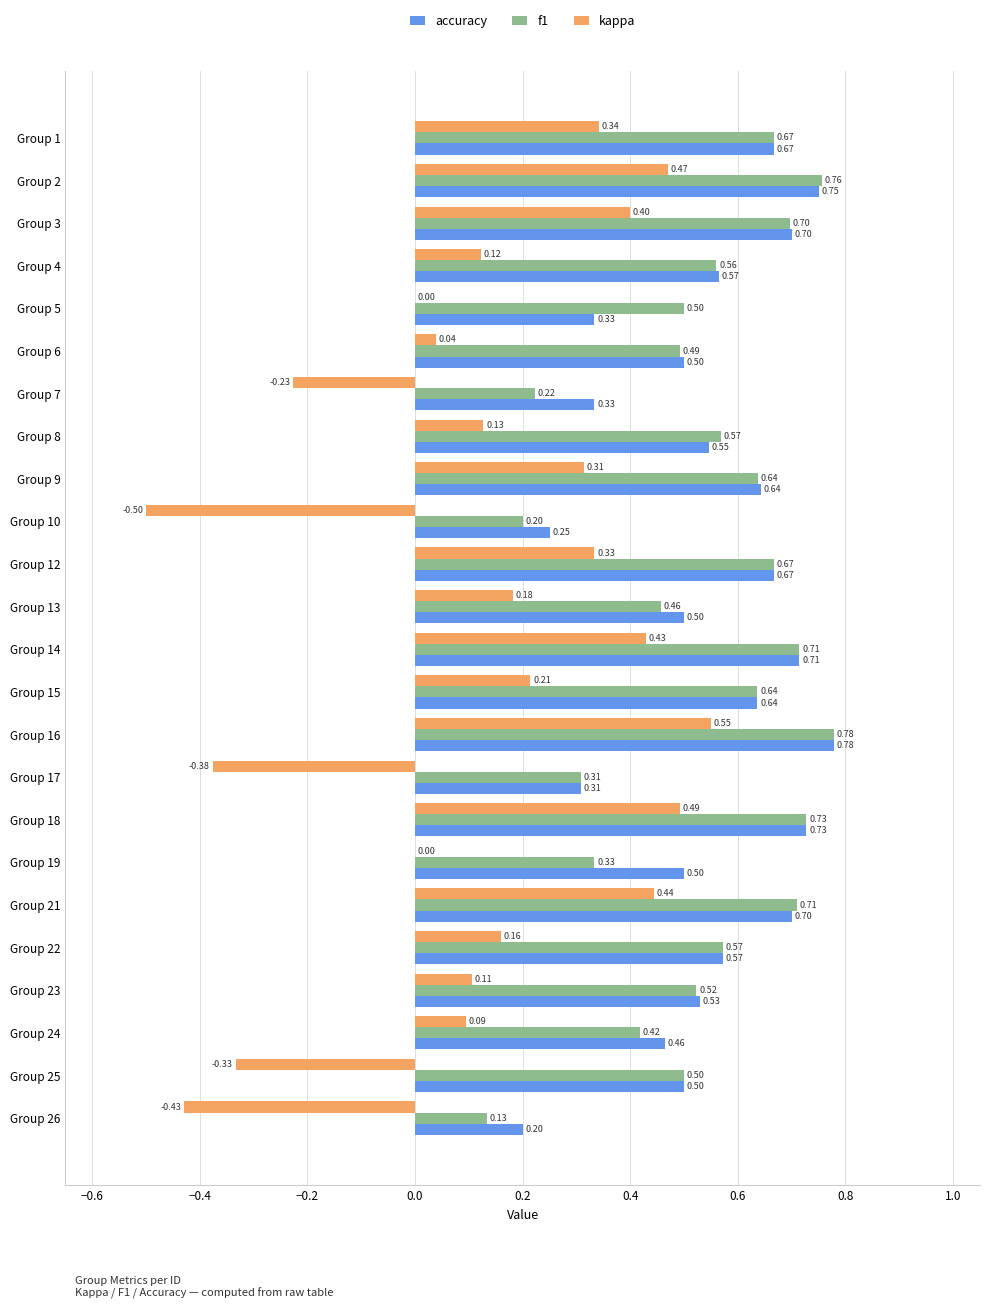

Which series has the largest total across all categories?

accuracy